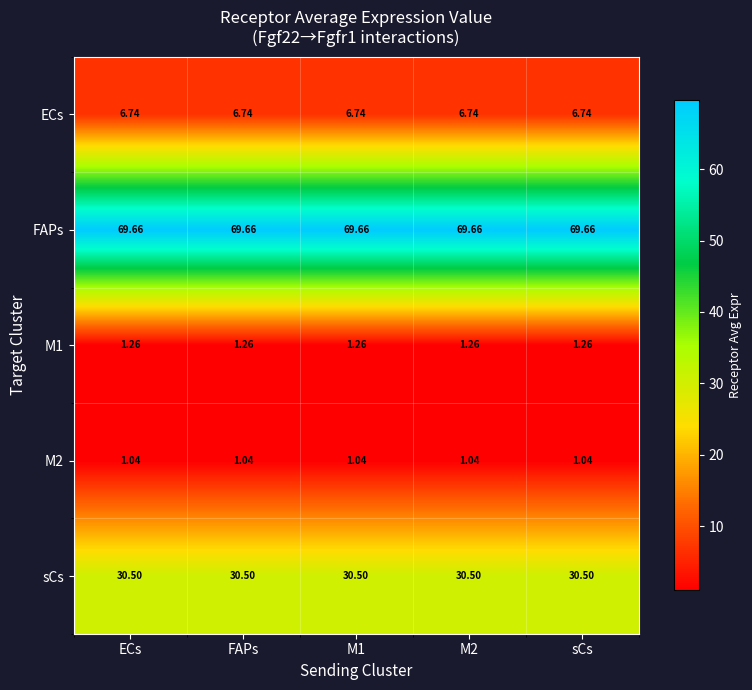

Which series has the largest total across all categories?

FAPs